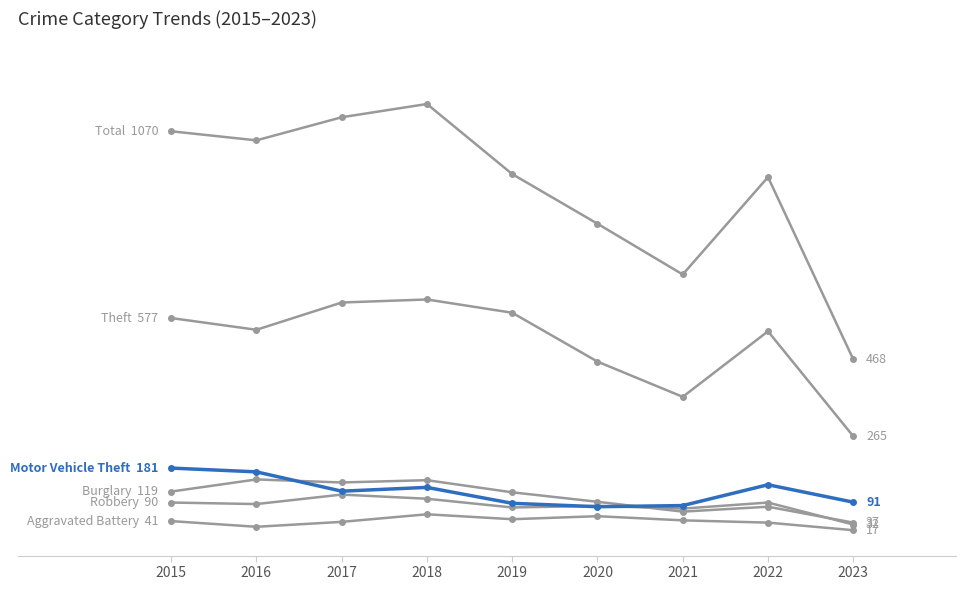

Does the chart display data point markers on the line(s)?

Yes